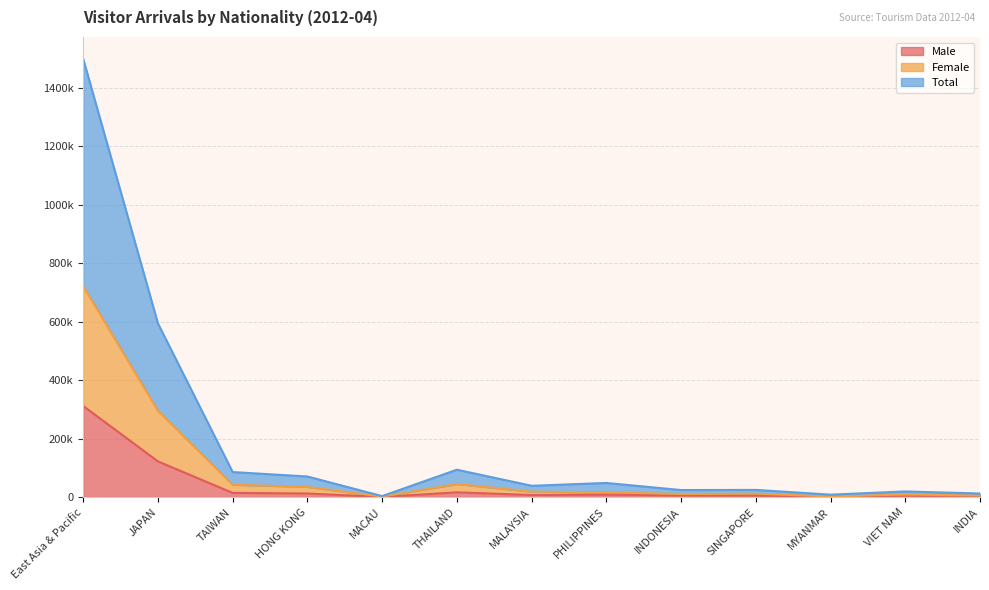

Which series has the widest spread of values?

Total